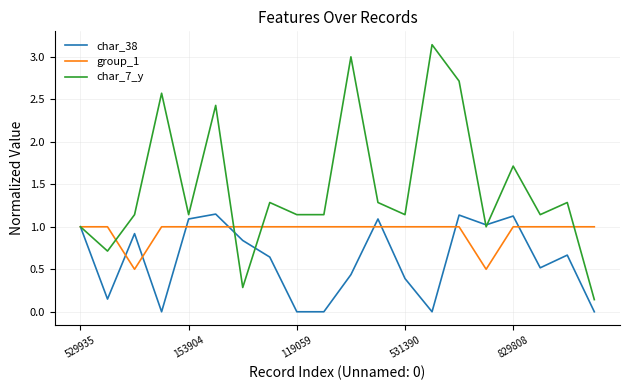

Which series has the largest total across all categories?

char_7_y